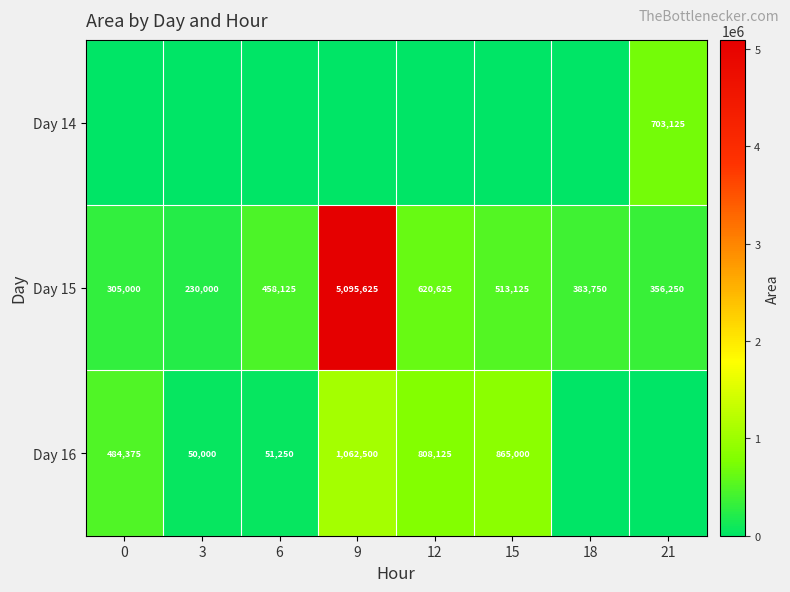

What is the total value across all series at 12?

1428750